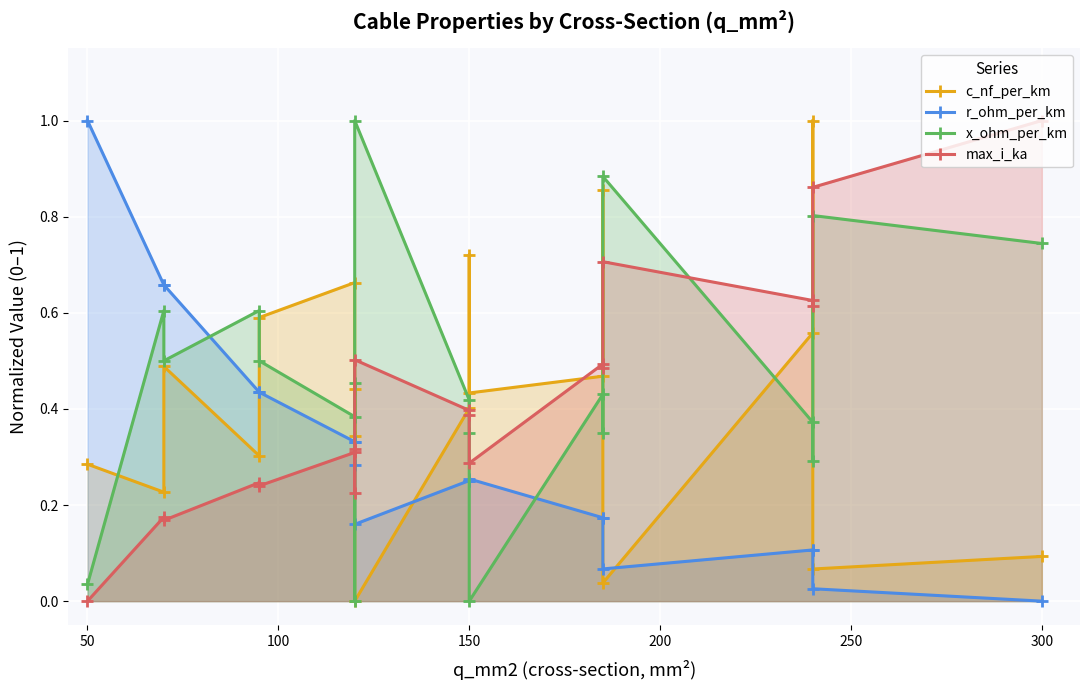

How many series are shown in this chart?

4